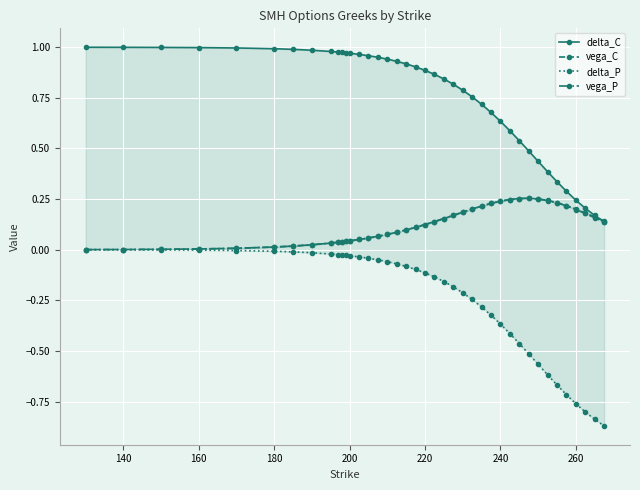

Is this an area chart (filled region under the line)?

No